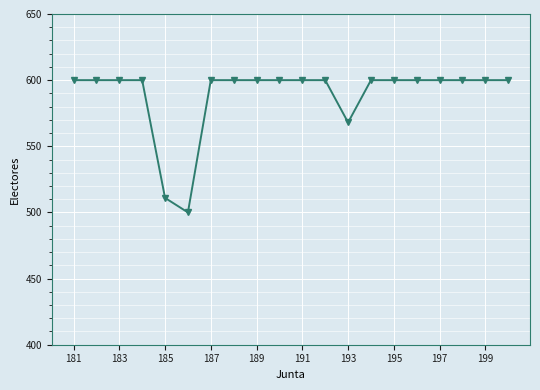

Does the chart display data point markers on the line(s)?

Yes